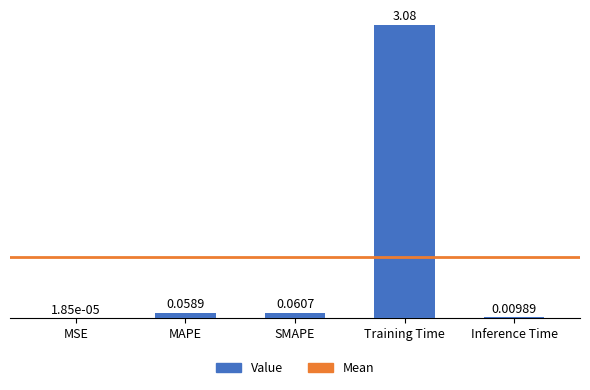

At which category does the chart reach its peak across all series?

Training Time